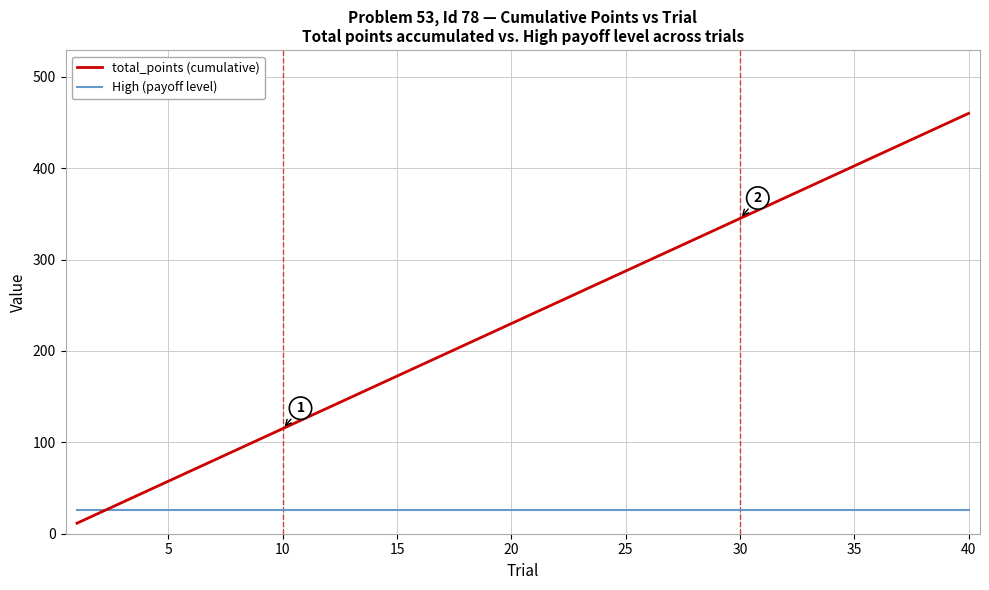

Which series has the largest total across all categories?

total_points (cumulative)